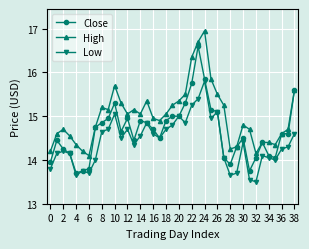

True or false: Low and High intersect in this chart.

False